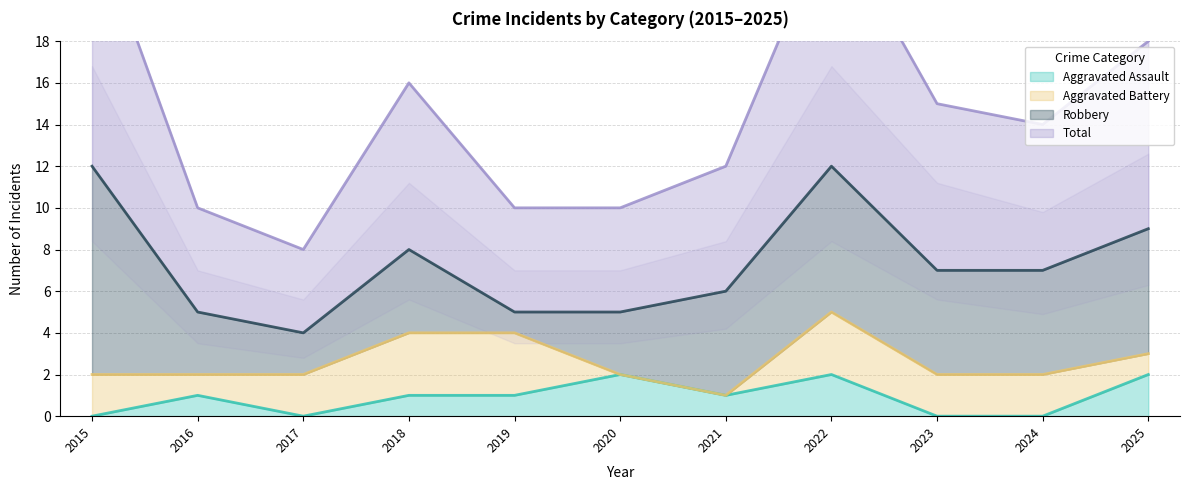

What is the greatest value displayed?

24